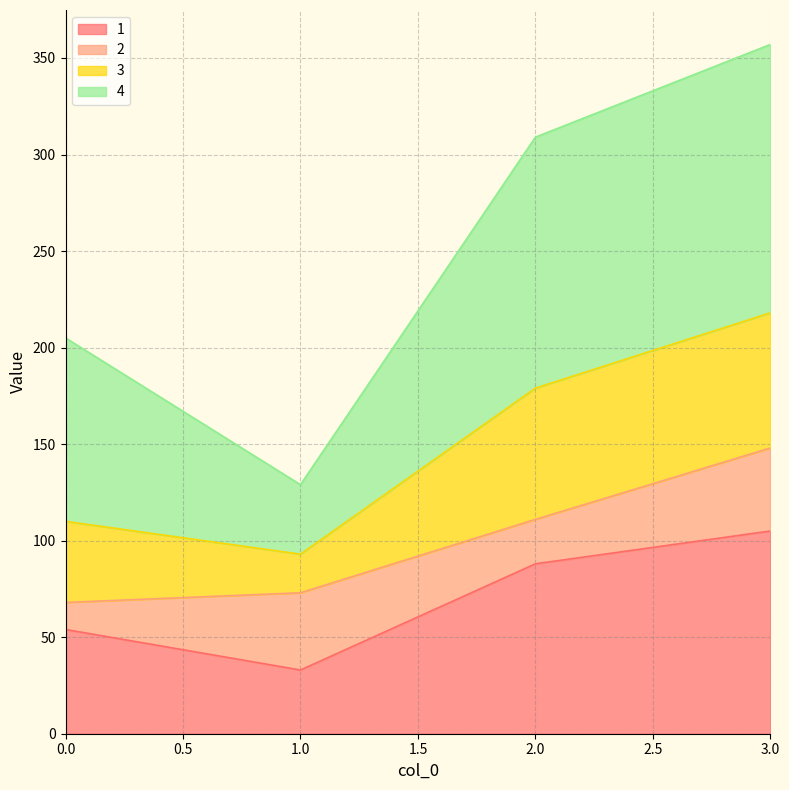

At which category is the sum across all series the highest?

3.0